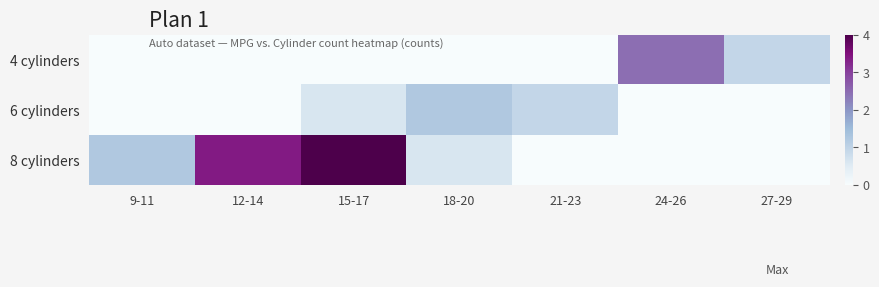

Which category has the lowest value across all series?

9-11